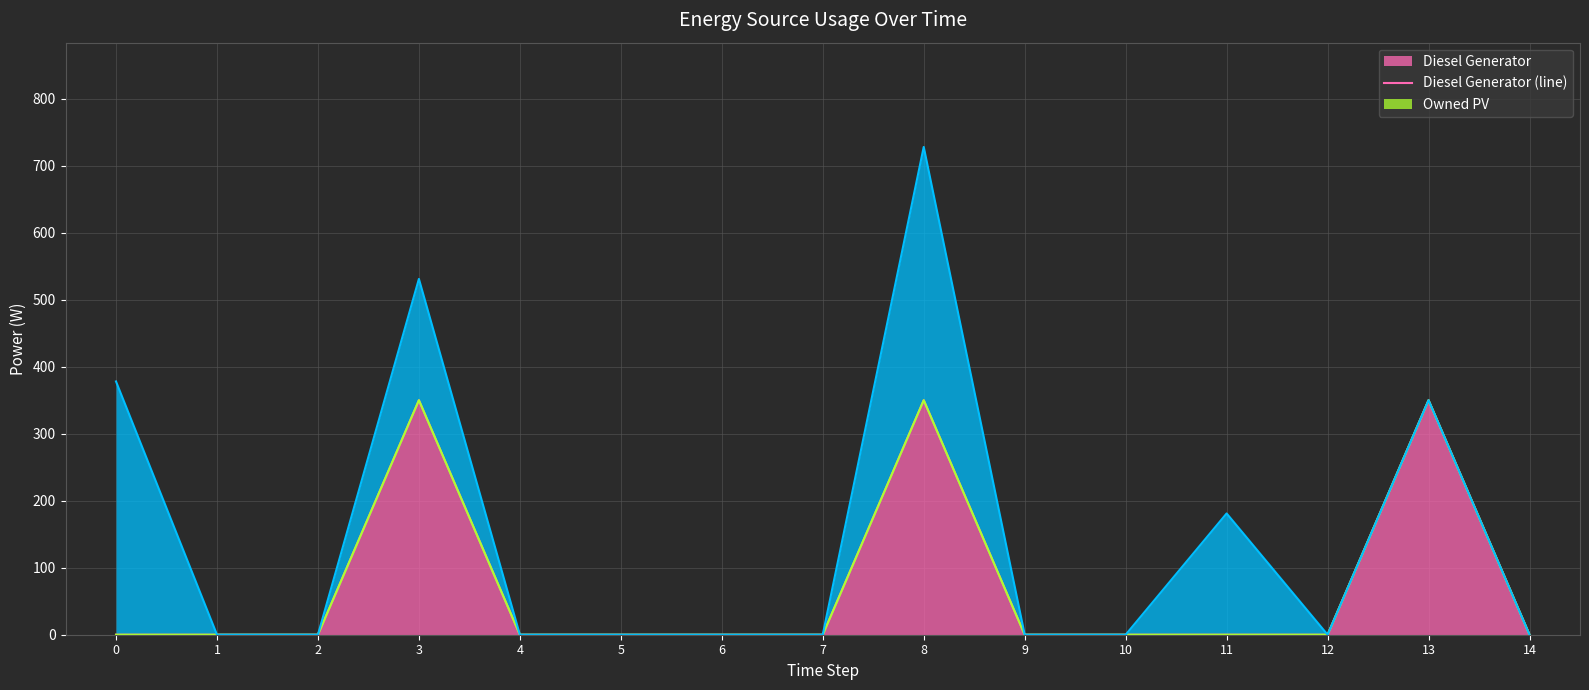

Which category has the highest value in the Owned Batteries (line) series?

8